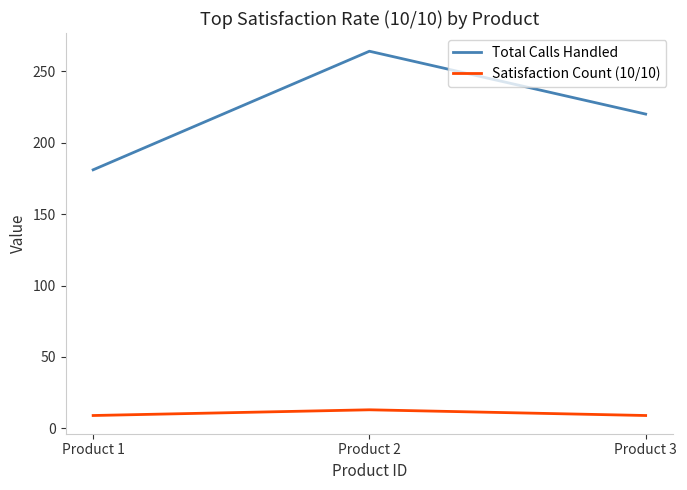

The value of Total Calls Handled at Product 2 is 105. True or false?

False